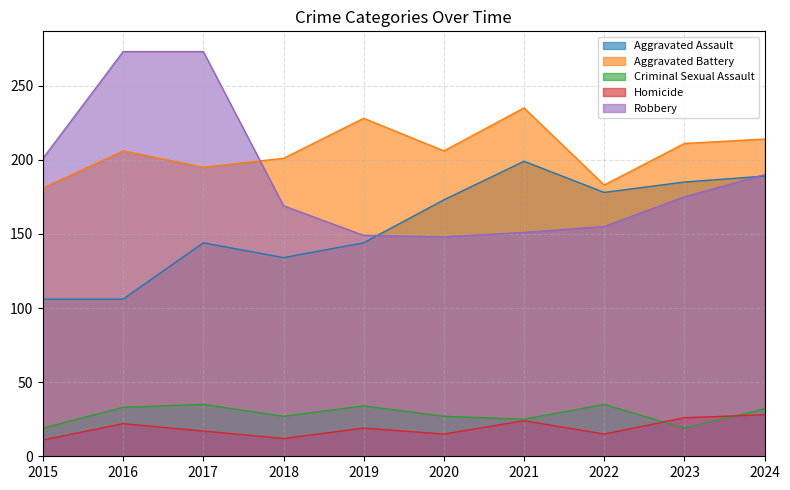

Which series has the widest spread of values?

Robbery